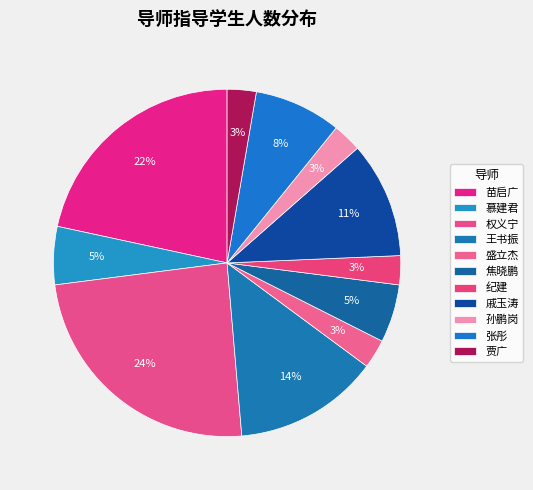

How much of the chart is everything except 孙鹏岗?

97.3%